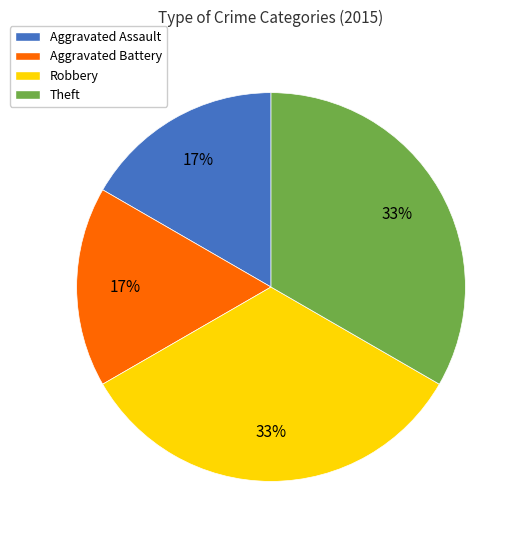

To the nearest percent, what is the combined percentage of Aggravated Battery and Robbery?

50%